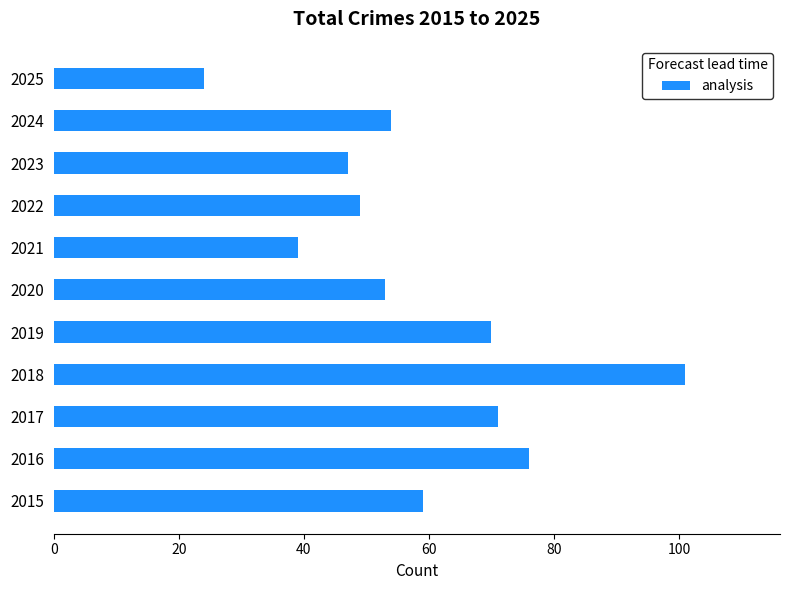

What is the change in value from 2016 to 2023?

-29